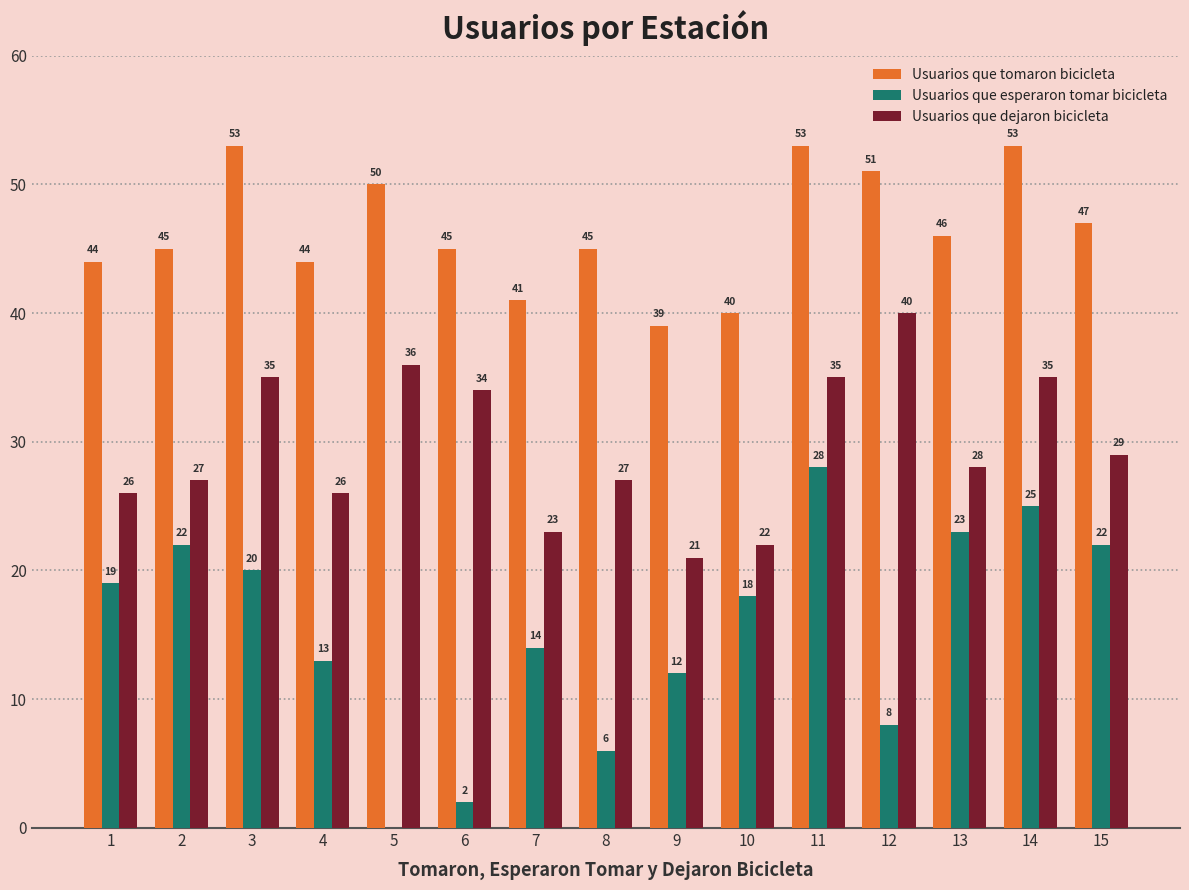

What is the sum of all Usuarios que tomaron bicicleta values?

696